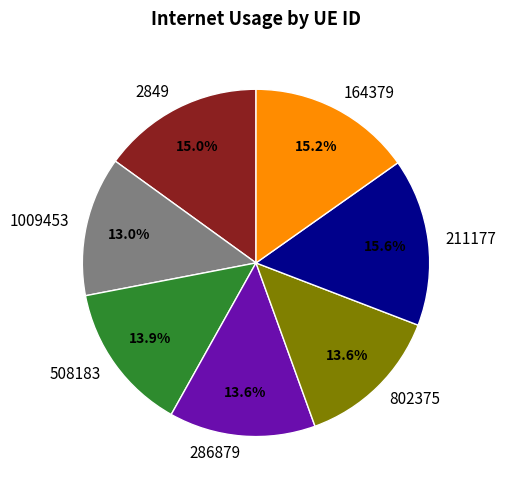

Between 508183 and 2849, which is larger?

2849